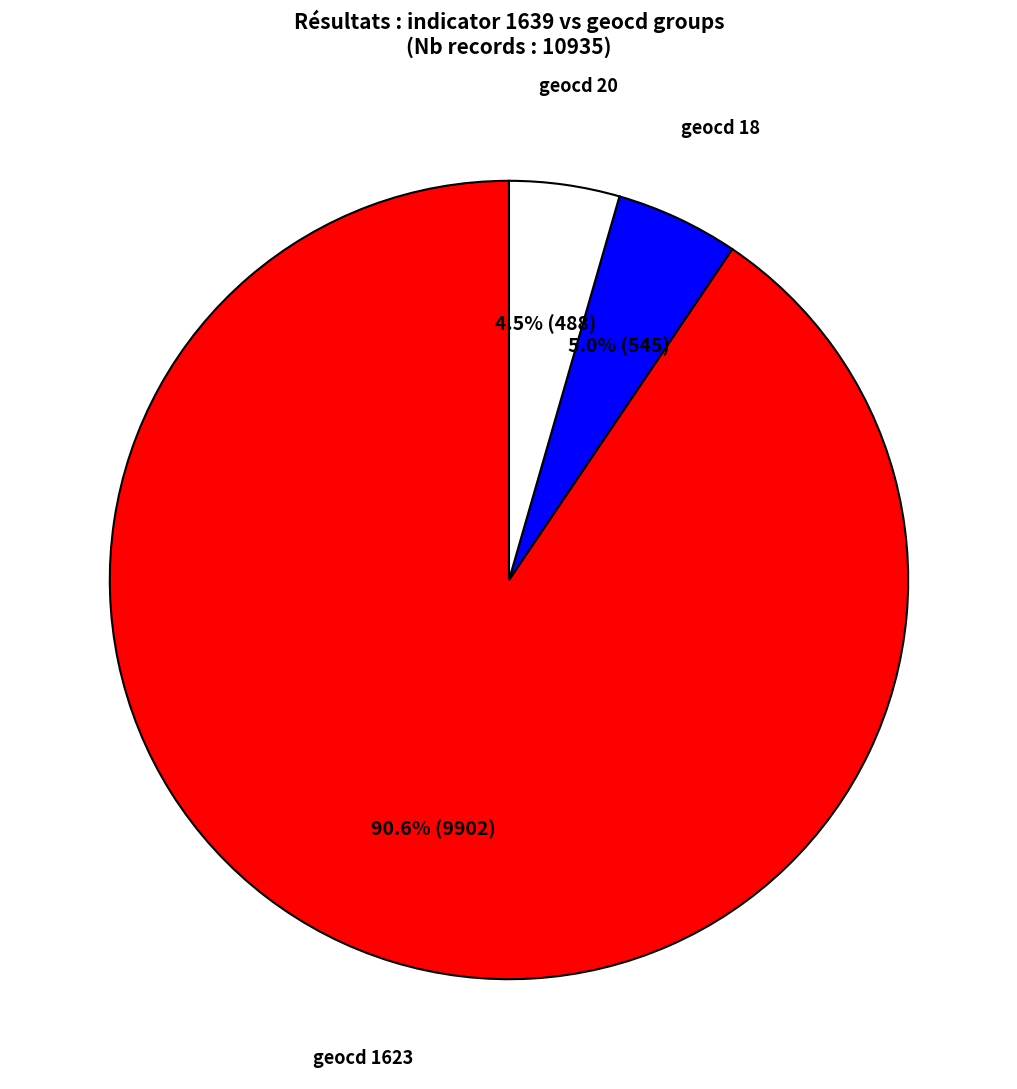

Does any single category account for the majority?

Yes